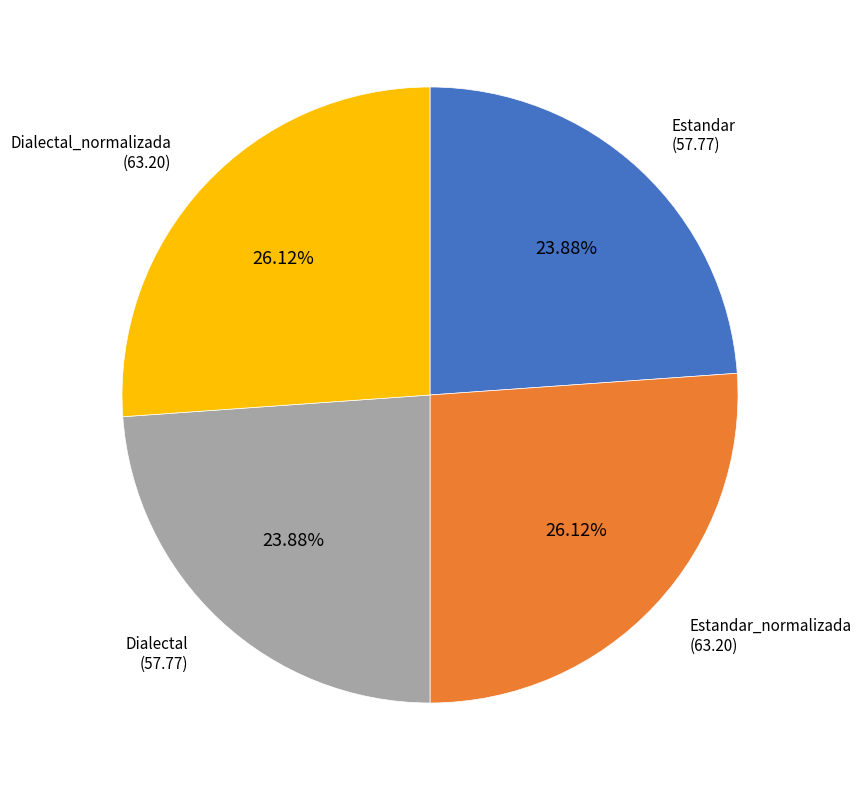

Is there any slice that represents more than half of the pie?

No